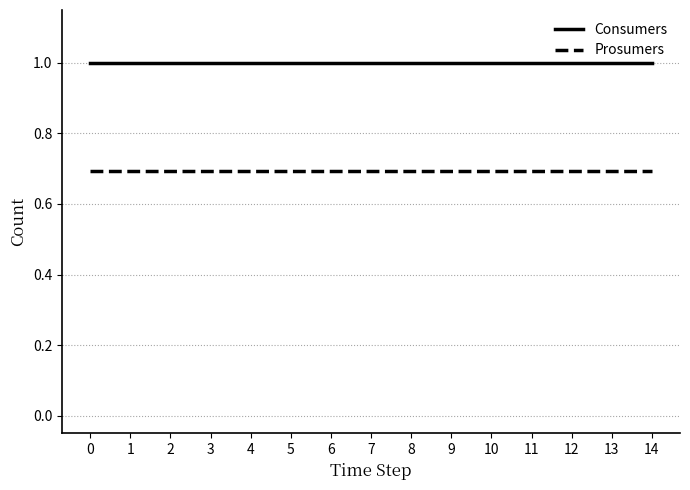

What is the maximum value shown in the chart?

1.0